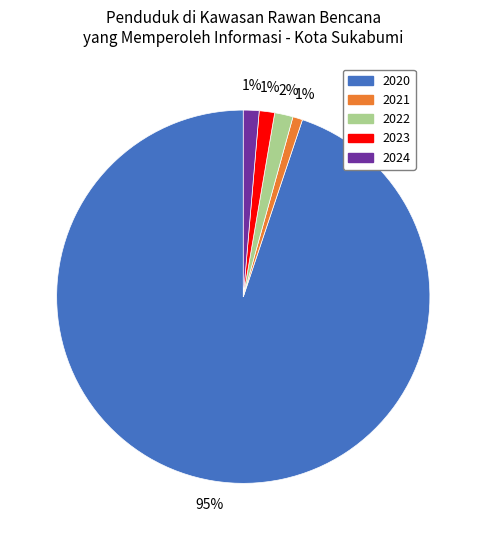

What is the majority slice?

2020